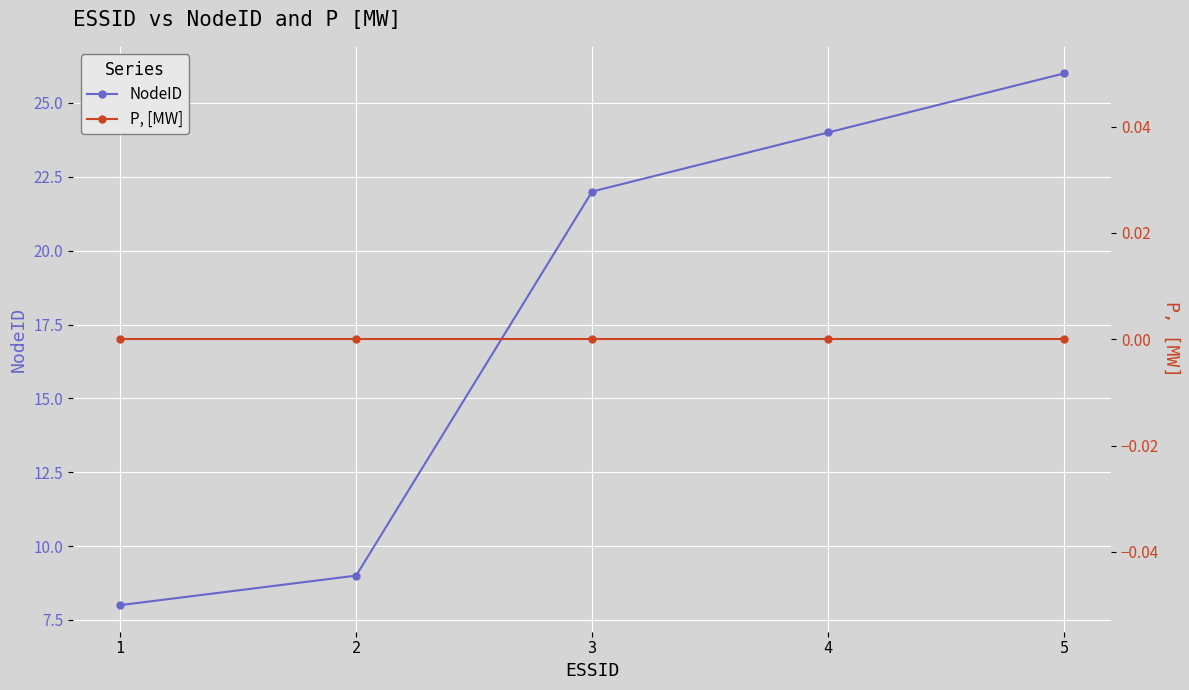

Is the value of NodeID at 5 greater than the value of P, [MW] at 4?

Yes